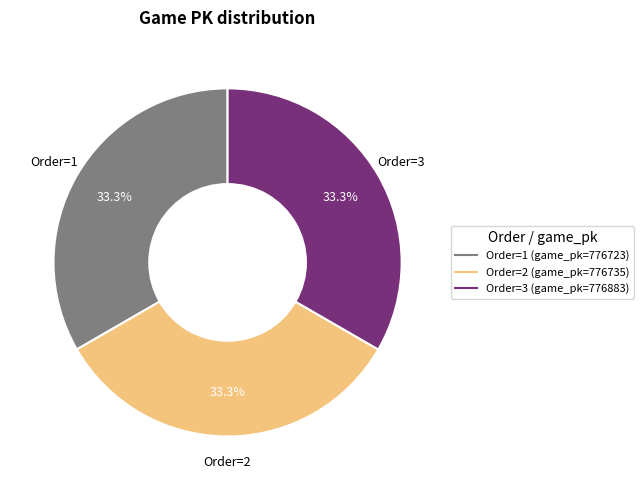

Does any single category account for the majority?

No